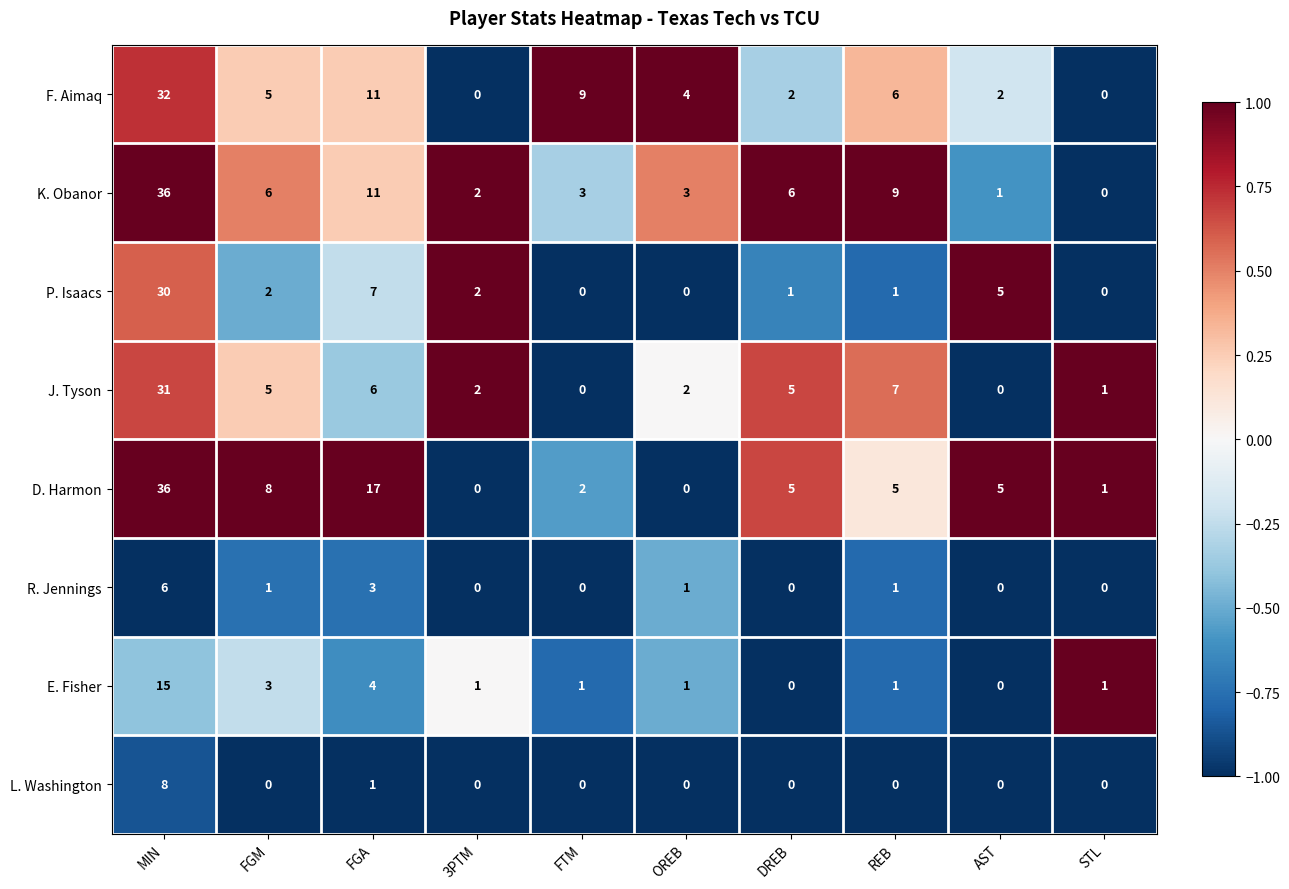

What value does the D. Harmon series have at MIN, to the nearest 10?

40